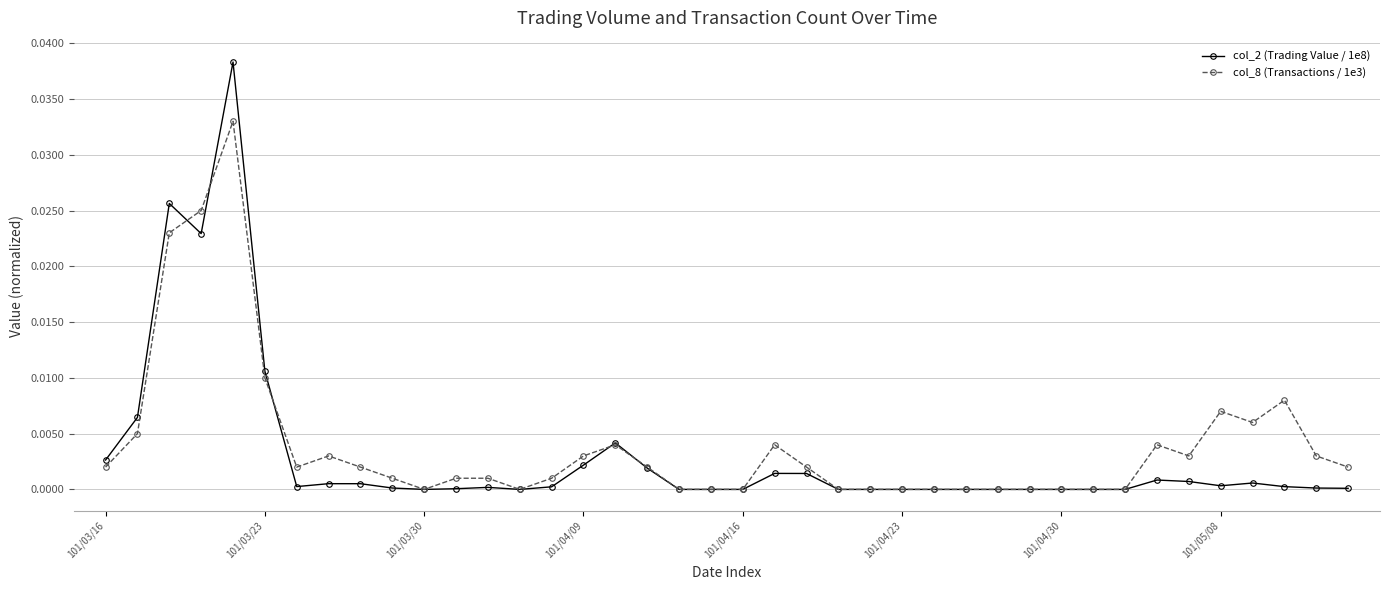

Which series has the widest spread of values?

col_2 (Trading Value / 1e8)